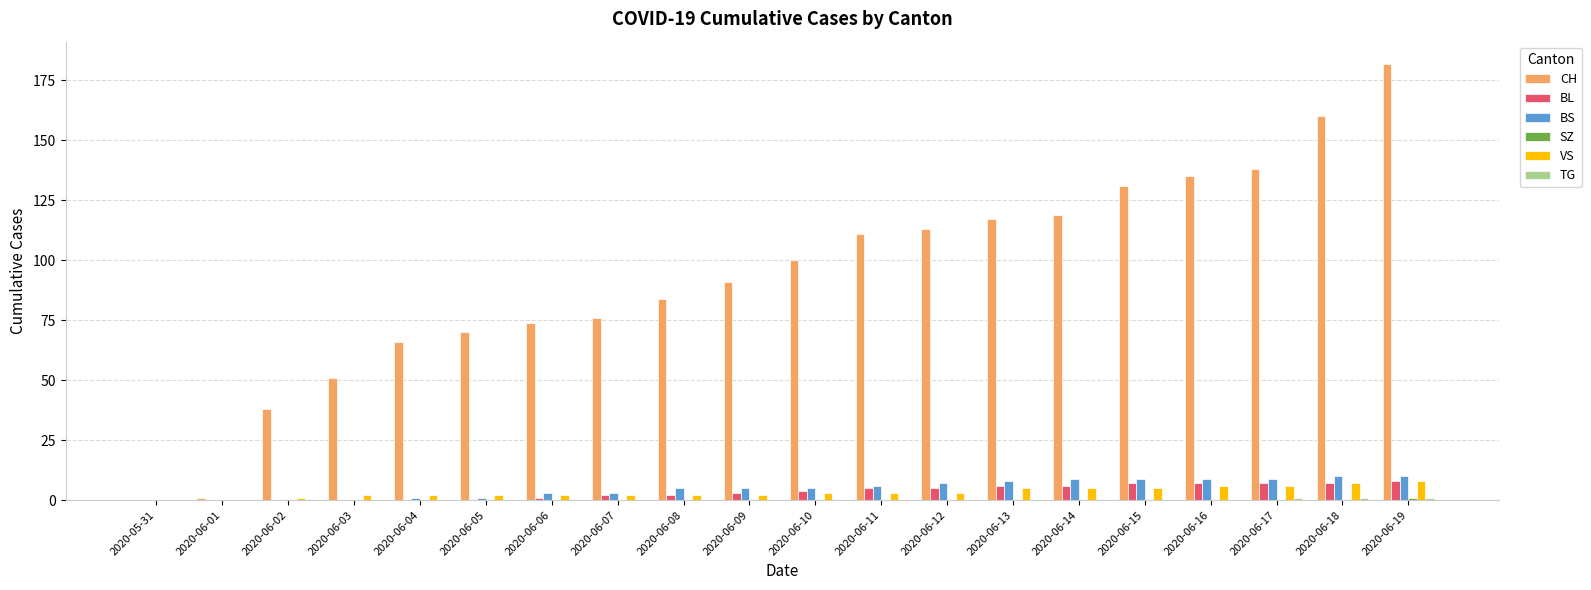

Which series has the largest total across all categories?

CH